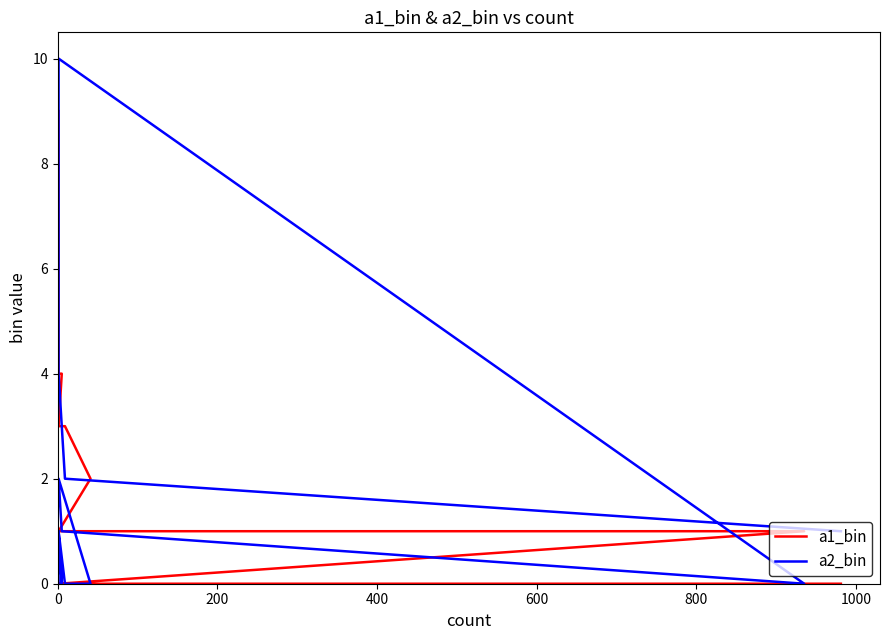

What is the difference between the maximum and minimum values in the a2_bin series?

10